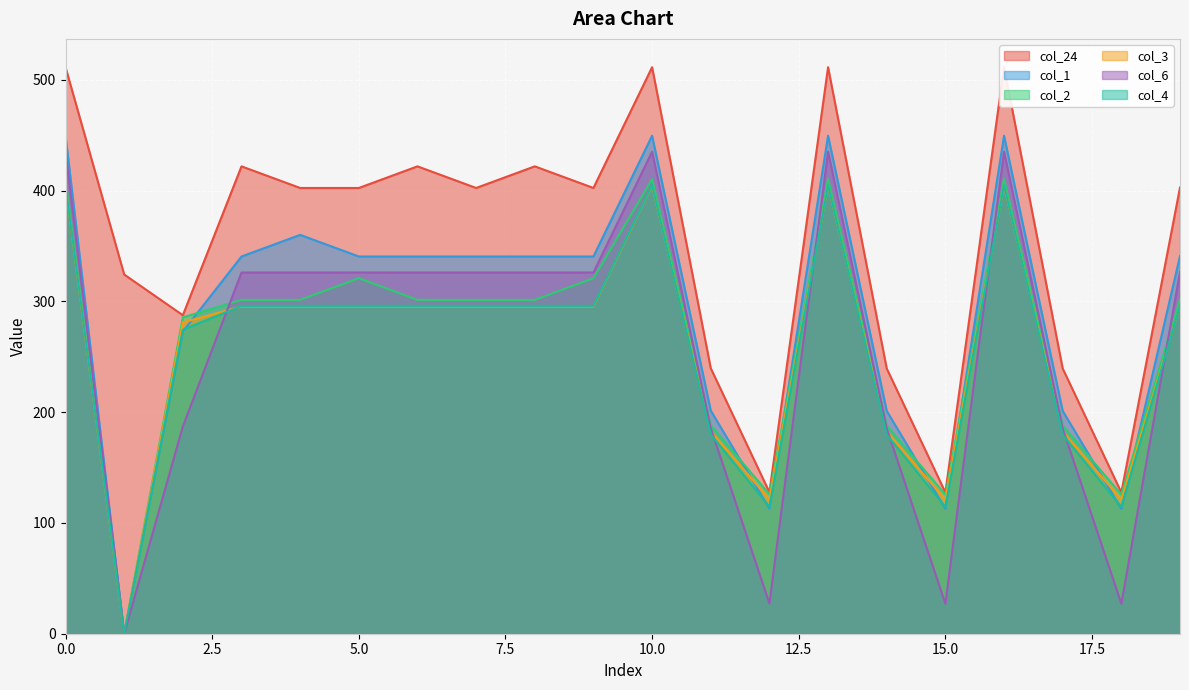

How many interior local valleys does the col_6 series have?

4